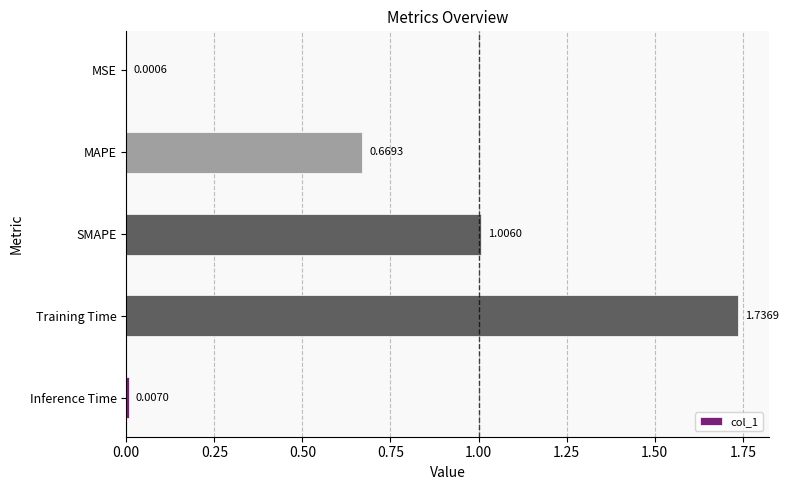

At which category does the chart reach its peak across all series?

Training Time